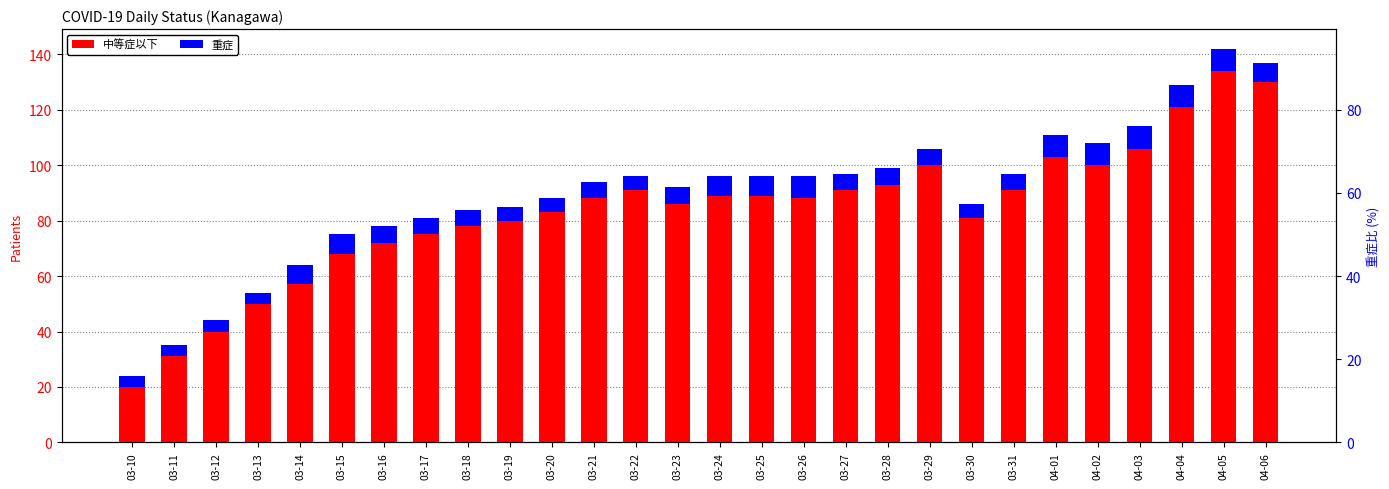

Which has a higher value, 03-20 or 03-24?

03-24